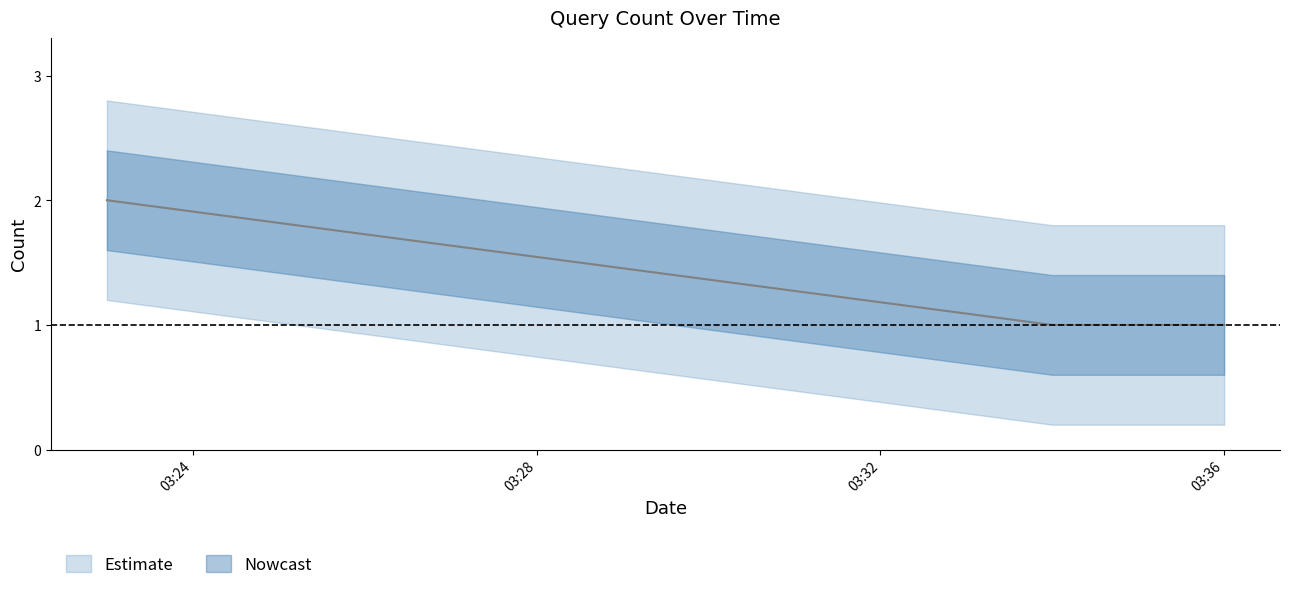

What is the change in value from 2019-02-28 03:23:00 to 2019-02-28 03:35:00?

-1